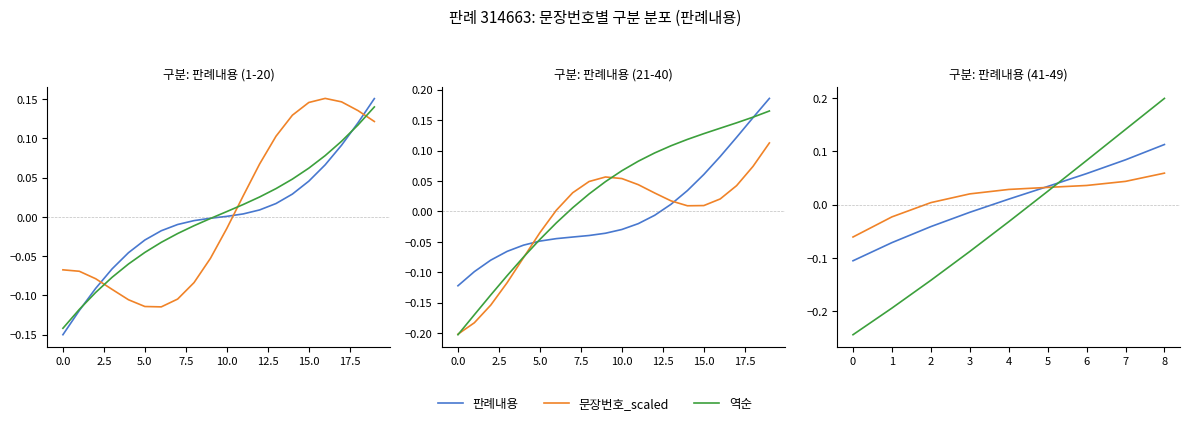

List the series in order of their peak value, highest first.

역순, 판례내용, 문장번호_scaled